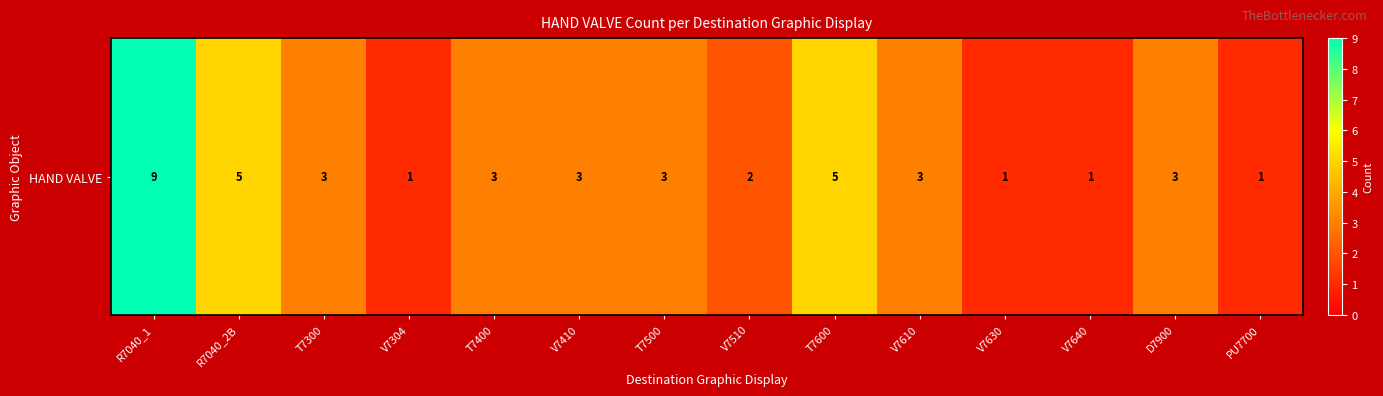

What is the change in value from T7500 to T7600?

+2